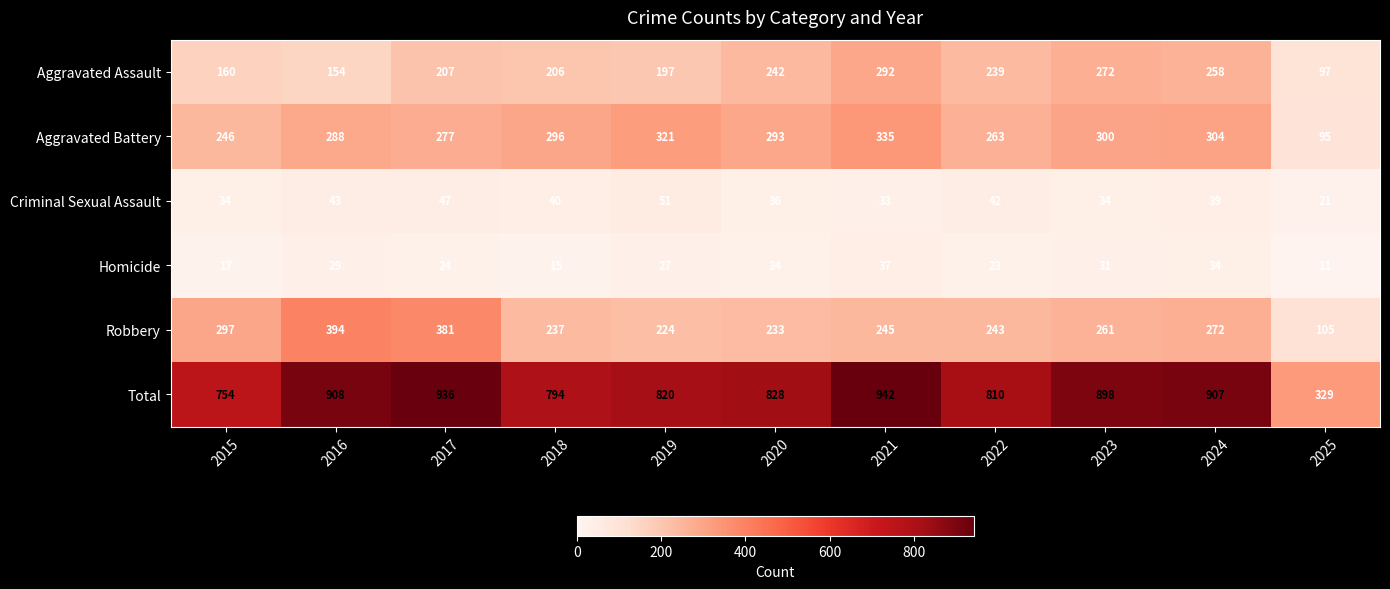

At how many categories does at least one series exceed 231?

11